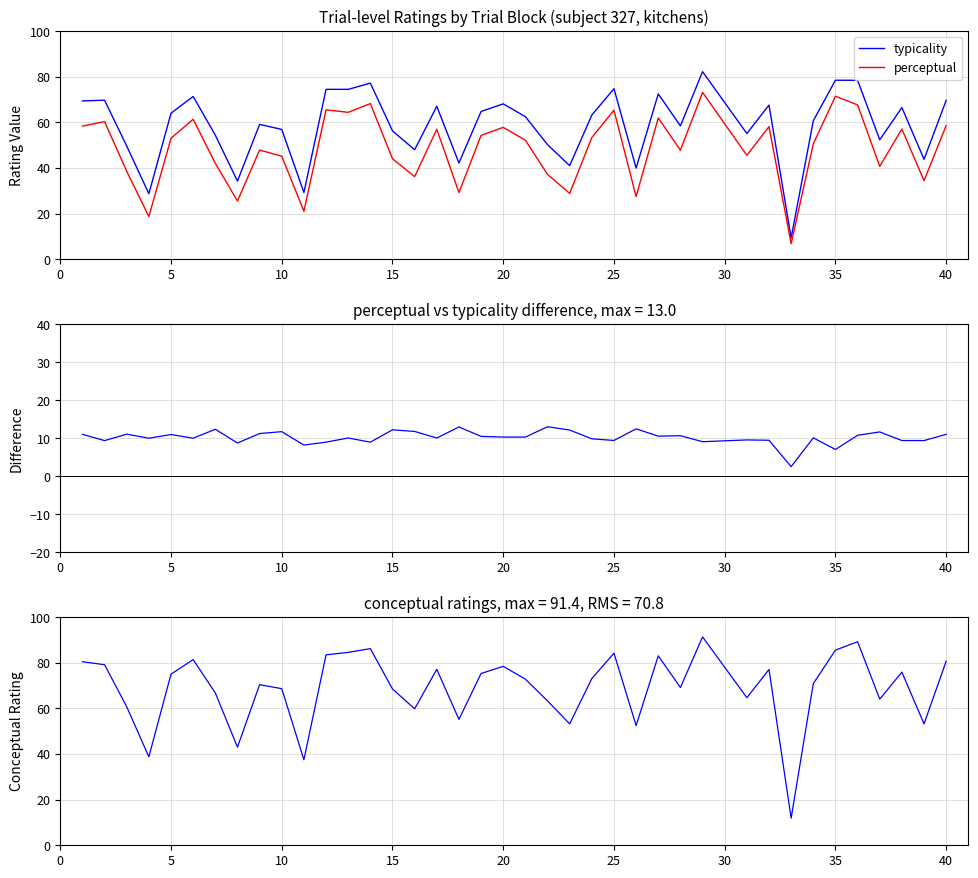

True or false: conceptual and typicality - perceptual cross at least once.

False